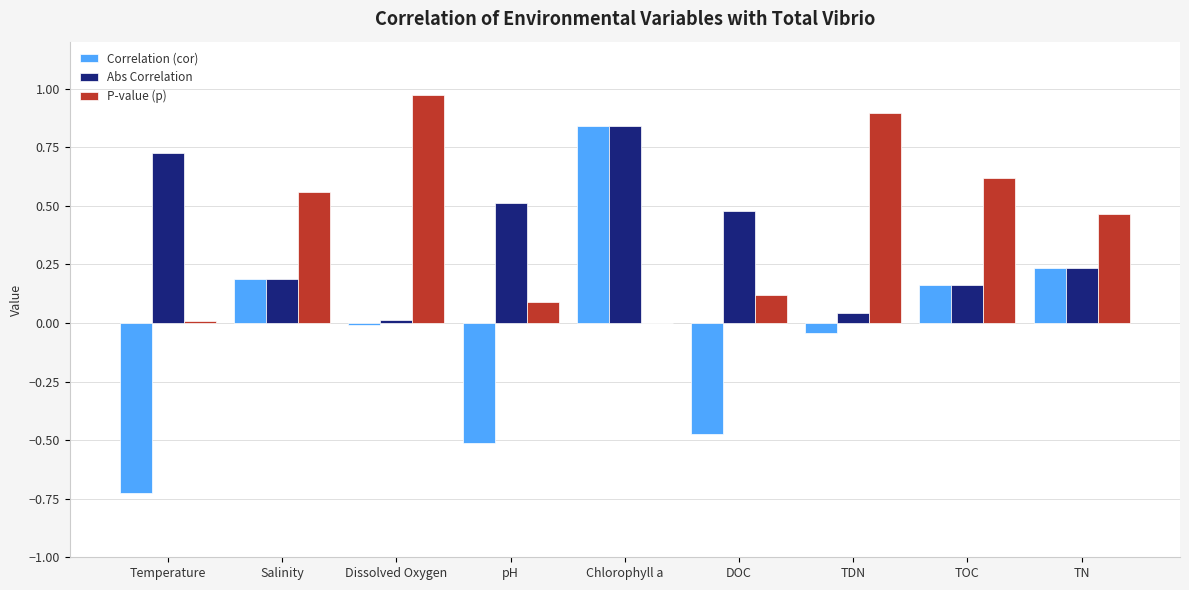

Is it true that P-value (p) equals 0.1 at pH?

True